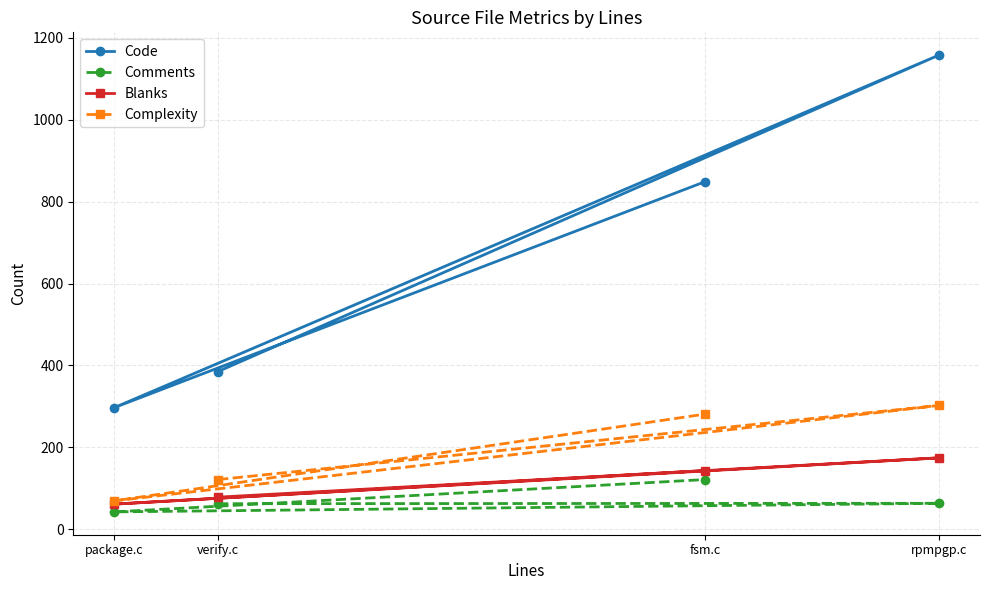

Where is Comments nearest to the value 81?

rpmpgp.c